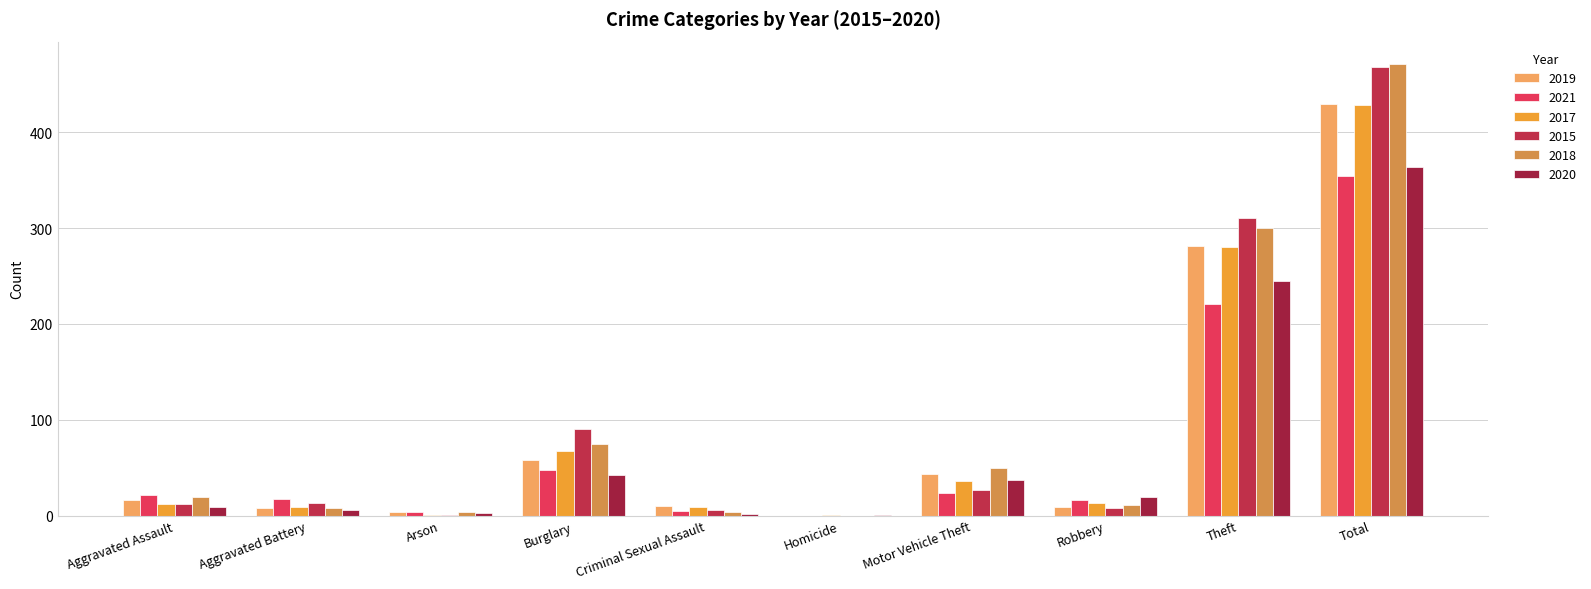

What is the greatest value displayed?

471